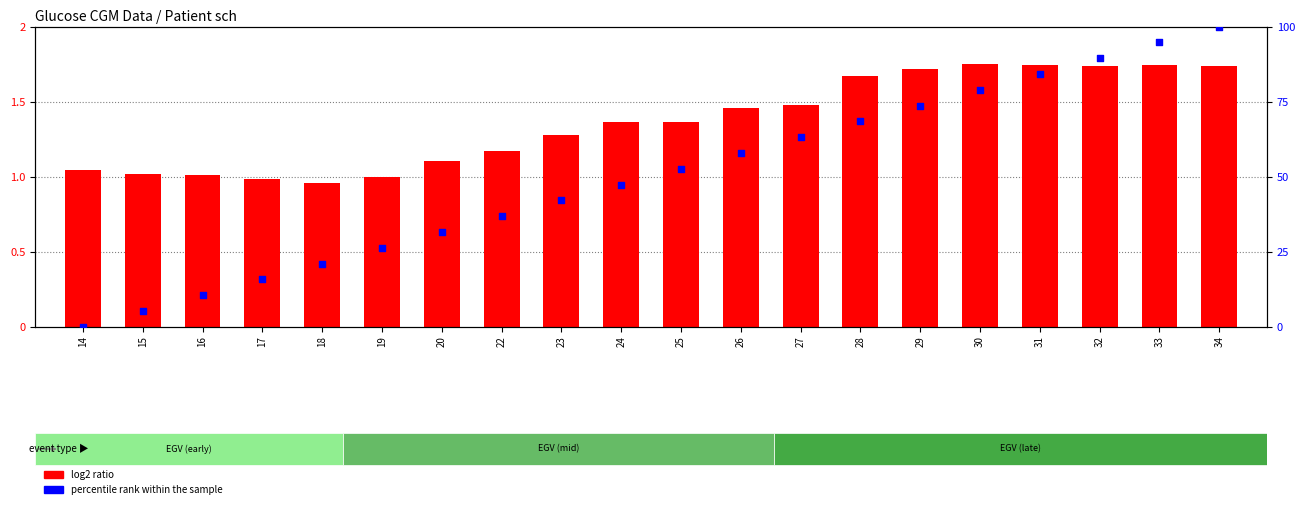

What are all the series names shown in the legend?

log2 ratio, percentile rank within the sample